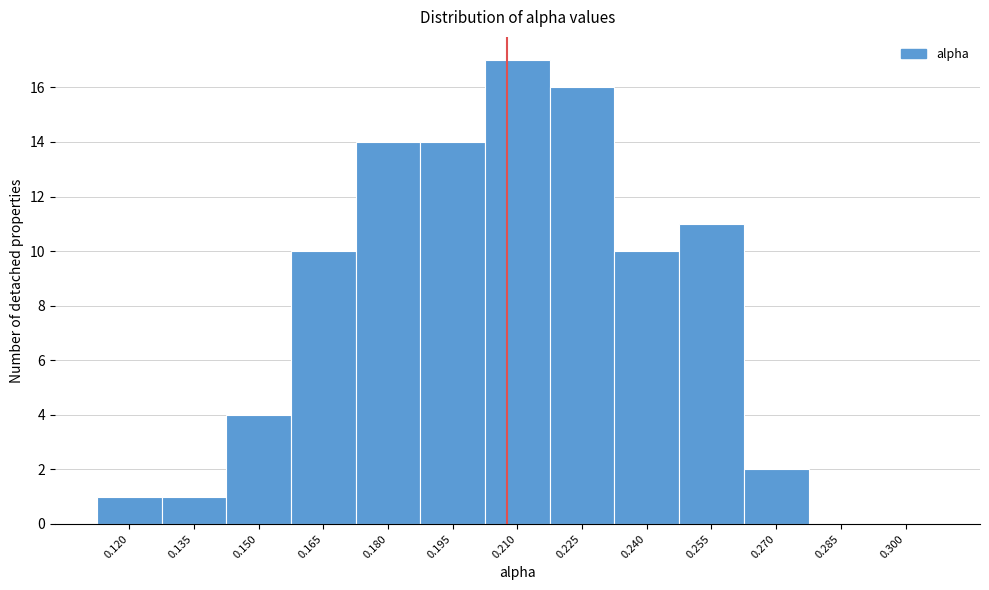

Reading right to left, list all the values displayed in this chart.

0.300=0	0.285=0	0.270=2	0.255=11	0.240=10	0.225=16	0.210=17	0.195=14	0.180=14	0.165=10	0.150=4	0.135=1	0.120=1